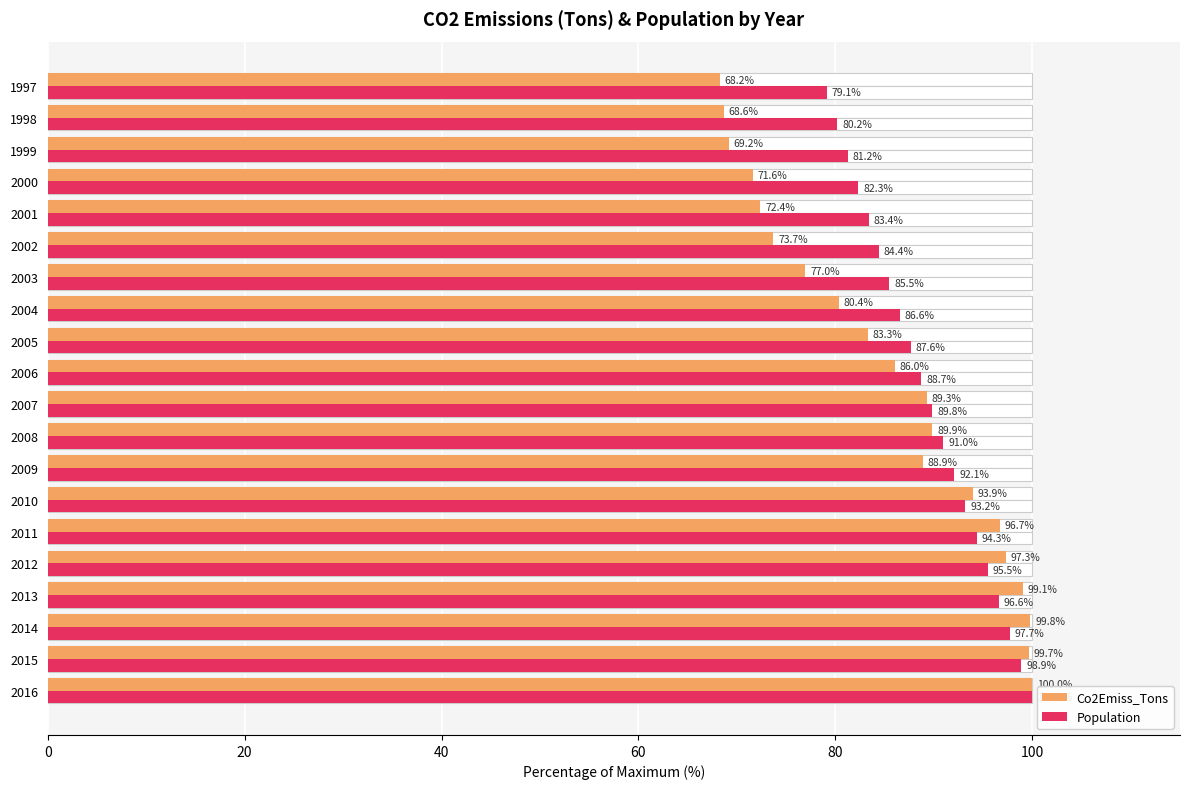

True or false: Co2Emiss_Tons has a value of 68.6 at 1998.

True